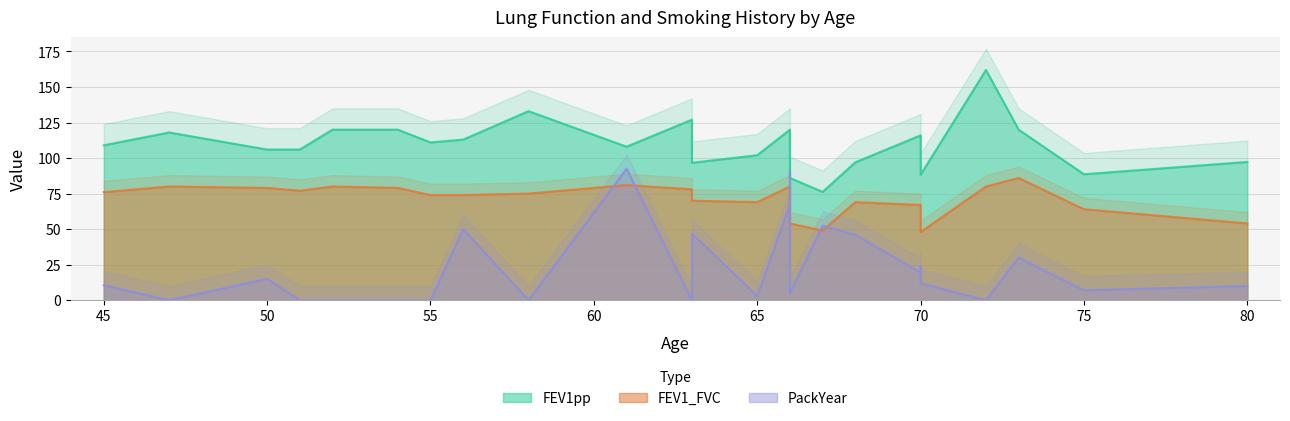

Which series has the largest total across all categories?

FEV1pp